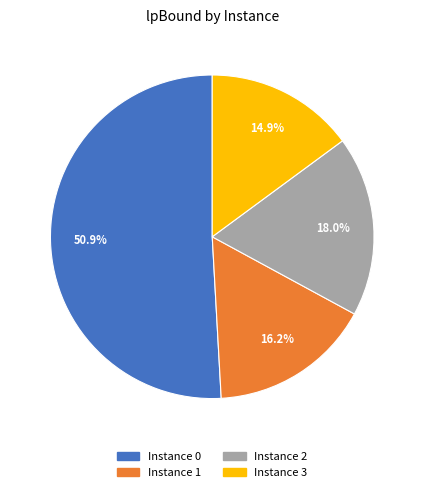

How many segments does this pie chart have?

4